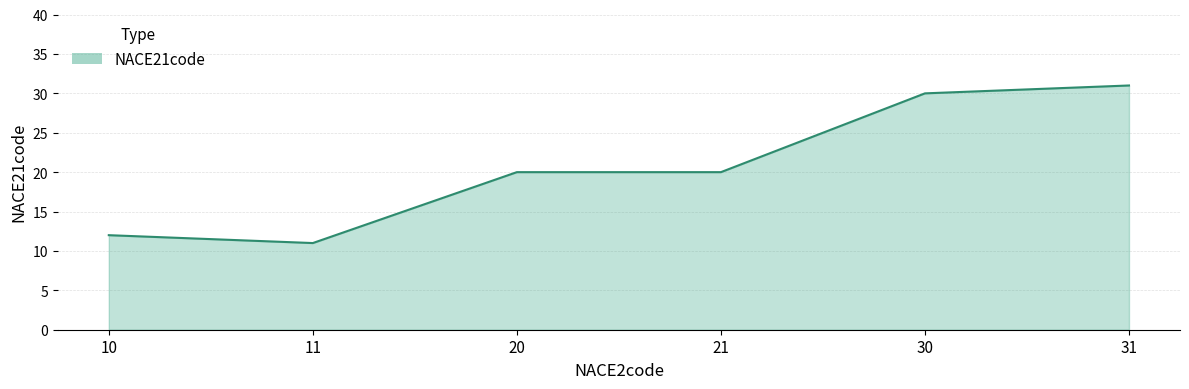

Between 30 and 31, which is larger?

31